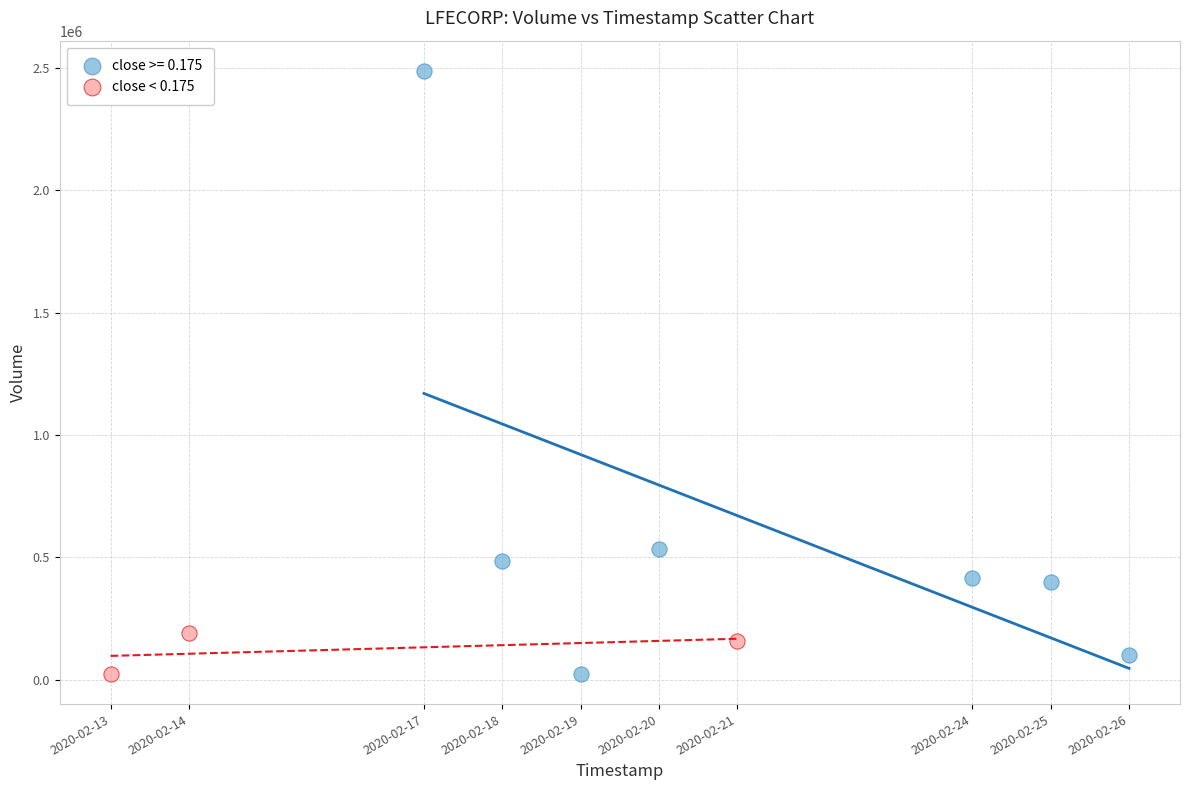

Which series contains the highest Y value?

close >= 0.175